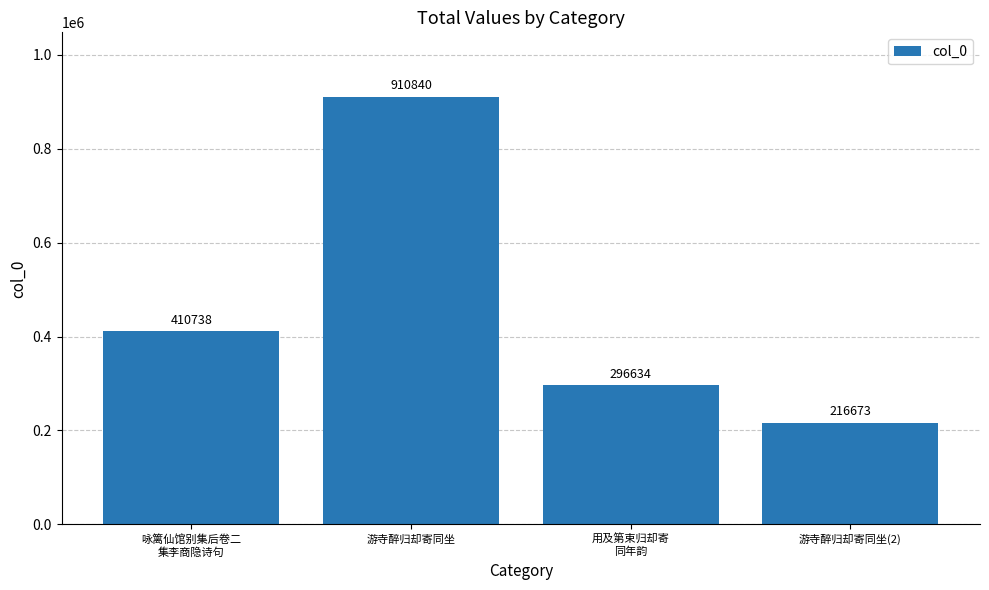

What is the minimum value shown in the chart?

216673